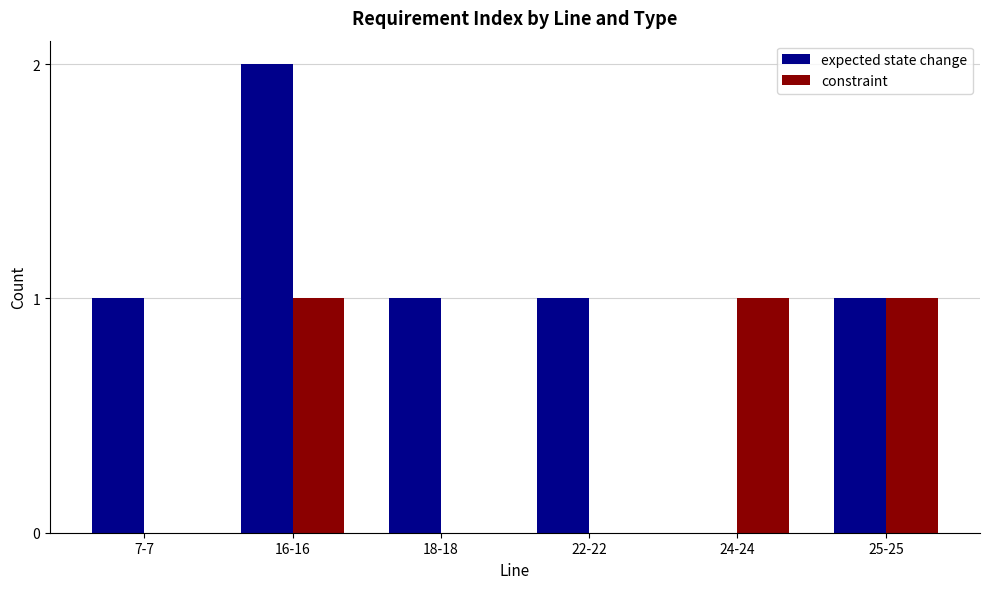

What is the sum of all constraint values?

3